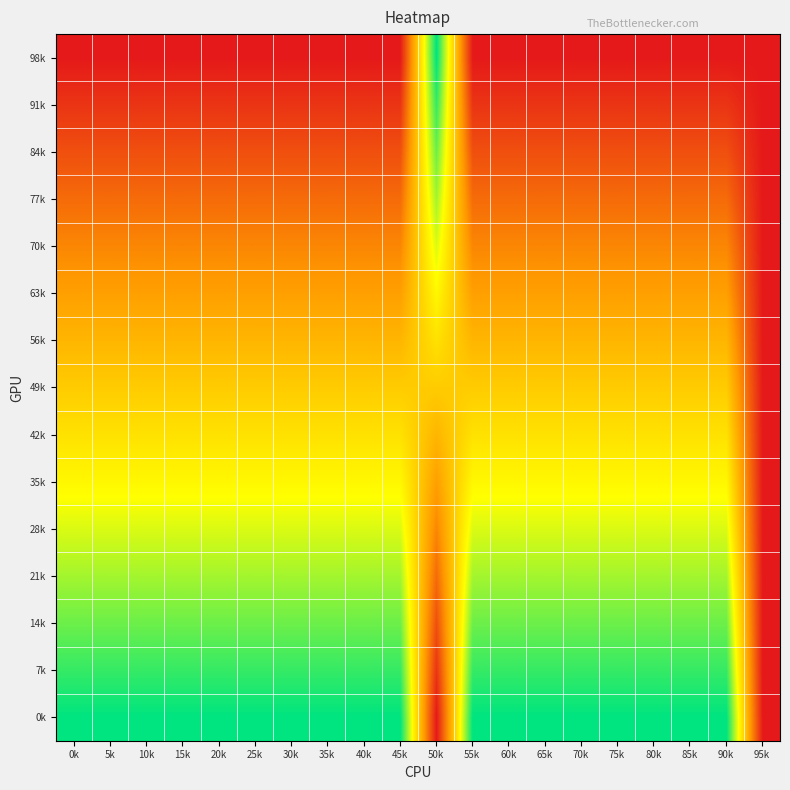

Reading left to right, transcribe all the data shown in this chart.

98k: 0k=0.0	5k=0.0	10k=0.0	15k=0.0	20k=0.0	25k=0.0	30k=0.0	35k=0.0	40k=0.0	45k=0.0	50k=1.0	55k=0.0	60k=0.0	65k=0.0	70k=0.0	75k=0.0	80k=0.0	85k=0.0	90k=0.0	95k=0.0
91k: 0k=0.1	5k=0.1	10k=0.1	15k=0.1	20k=0.1	25k=0.1	30k=0.1	35k=0.1	40k=0.1	45k=0.1	50k=0.9	55k=0.1	60k=0.1	65k=0.1	70k=0.1	75k=0.1	80k=0.1	85k=0.1	90k=0.1	95k=0.0
84k: 0k=0.1	5k=0.1	10k=0.1	15k=0.1	20k=0.1	25k=0.1	30k=0.1	35k=0.1	40k=0.1	45k=0.1	50k=0.9	55k=0.1	60k=0.1	65k=0.1	70k=0.1	75k=0.1	80k=0.1	85k=0.1	90k=0.1	95k=0.0
77k: 0k=0.2	5k=0.2	10k=0.2	15k=0.2	20k=0.2	25k=0.2	30k=0.2	35k=0.2	40k=0.2	45k=0.2	50k=0.8	55k=0.2	60k=0.2	65k=0.2	70k=0.2	75k=0.2	80k=0.2	85k=0.2	90k=0.2	95k=0.0
70k: 0k=0.3	5k=0.3	10k=0.3	15k=0.3	20k=0.3	25k=0.3	30k=0.3	35k=0.3	40k=0.3	45k=0.3	50k=0.7	55k=0.3	60k=0.3	65k=0.3	70k=0.3	75k=0.3	80k=0.3	85k=0.3	90k=0.3	95k=0.0
63k: 0k=0.4	5k=0.4	10k=0.4	15k=0.4	20k=0.4	25k=0.4	30k=0.4	35k=0.4	40k=0.4	45k=0.4	50k=0.6	55k=0.4	60k=0.4	65k=0.4	70k=0.4	75k=0.4	80k=0.4	85k=0.4	90k=0.4	95k=0.0
56k: 0k=0.4	5k=0.4	10k=0.4	15k=0.4	20k=0.4	25k=0.4	30k=0.4	35k=0.4	40k=0.4	45k=0.4	50k=0.6	55k=0.4	60k=0.4	65k=0.4	70k=0.4	75k=0.4	80k=0.4	85k=0.4	90k=0.4	95k=0.0
49k: 0k=0.5	5k=0.5	10k=0.5	15k=0.5	20k=0.5	25k=0.5	30k=0.5	35k=0.5	40k=0.5	45k=0.5	50k=0.5	55k=0.5	60k=0.5	65k=0.5	70k=0.5	75k=0.5	80k=0.5	85k=0.5	90k=0.5	95k=0.0
42k: 0k=0.6	5k=0.6	10k=0.6	15k=0.6	20k=0.6	25k=0.6	30k=0.6	35k=0.6	40k=0.6	45k=0.6	50k=0.4	55k=0.6	60k=0.6	65k=0.6	70k=0.6	75k=0.6	80k=0.6	85k=0.6	90k=0.6	95k=0.0
35k: 0k=0.6	5k=0.6	10k=0.6	15k=0.6	20k=0.6	25k=0.6	30k=0.6	35k=0.6	40k=0.6	45k=0.6	50k=0.4	55k=0.6	60k=0.6	65k=0.6	70k=0.6	75k=0.6	80k=0.6	85k=0.6	90k=0.6	95k=0.0
28k: 0k=0.7	5k=0.7	10k=0.7	15k=0.7	20k=0.7	25k=0.7	30k=0.7	35k=0.7	40k=0.7	45k=0.7	50k=0.3	55k=0.7	60k=0.7	65k=0.7	70k=0.7	75k=0.7	80k=0.7	85k=0.7	90k=0.7	95k=0.0
21k: 0k=0.8	5k=0.8	10k=0.8	15k=0.8	20k=0.8	25k=0.8	30k=0.8	35k=0.8	40k=0.8	45k=0.8	50k=0.2	55k=0.8	60k=0.8	65k=0.8	70k=0.8	75k=0.8	80k=0.8	85k=0.8	90k=0.8	95k=0.0
14k: 0k=0.9	5k=0.9	10k=0.9	15k=0.9	20k=0.9	25k=0.9	30k=0.9	35k=0.9	40k=0.9	45k=0.9	50k=0.1	55k=0.9	60k=0.9	65k=0.9	70k=0.9	75k=0.9	80k=0.9	85k=0.9	90k=0.9	95k=0.0
7k: 0k=0.9	5k=0.9	10k=0.9	15k=0.9	20k=0.9	25k=0.9	30k=0.9	35k=0.9	40k=0.9	45k=0.9	50k=0.1	55k=0.9	60k=0.9	65k=0.9	70k=0.9	75k=0.9	80k=0.9	85k=0.9	90k=0.9	95k=0.0
0k: 0k=1.0	5k=1.0	10k=1.0	15k=1.0	20k=1.0	25k=1.0	30k=1.0	35k=1.0	40k=1.0	45k=1.0	50k=0.0	55k=1.0	60k=1.0	65k=1.0	70k=1.0	75k=1.0	80k=1.0	85k=1.0	90k=1.0	95k=0.0